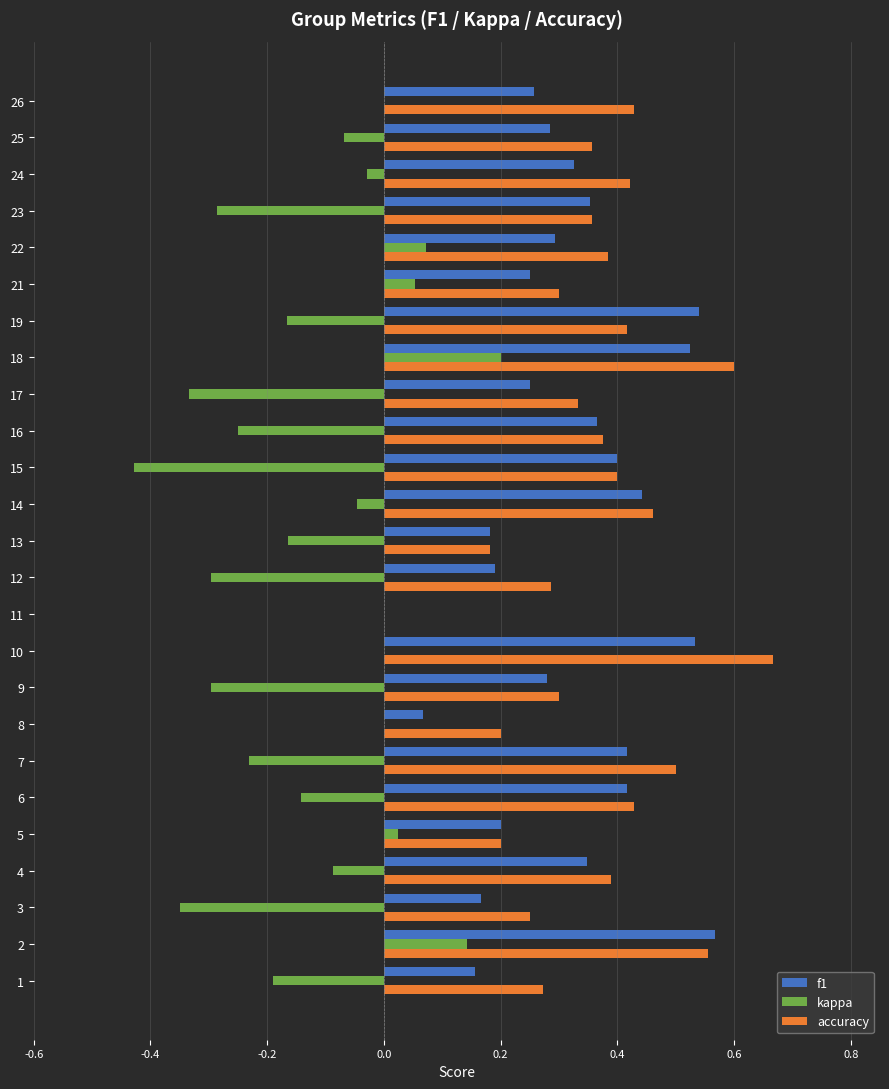

True or false: accuracy has a value of 0.2 at 9.

False